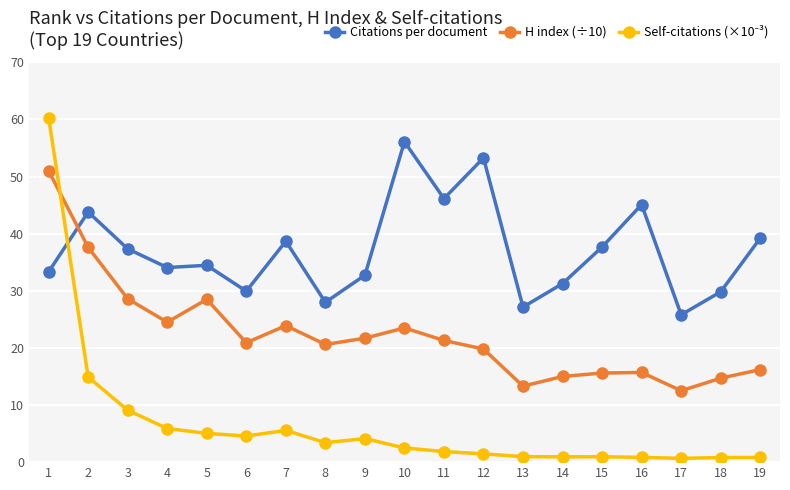

What is the approximate value of Citations per document at 10?

56.1